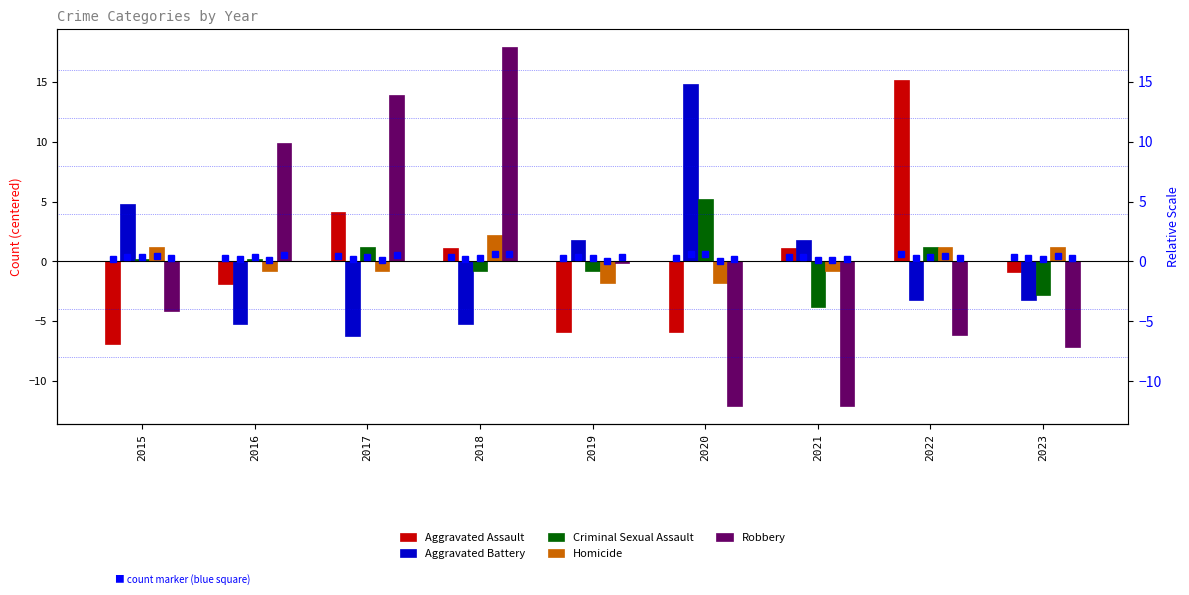

What is the lowest value of the Criminal Sexual Assault series?

-3.8